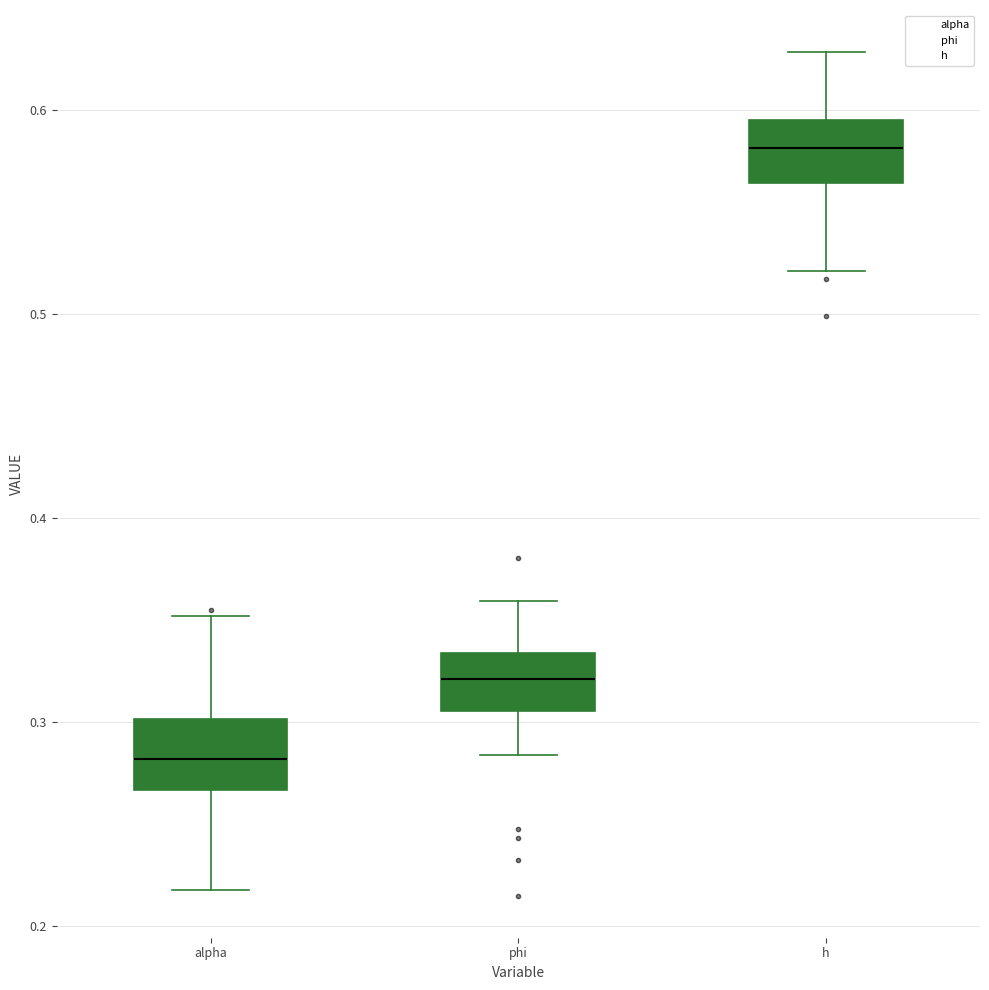

Reading left to right, transcribe this box plot: for each box, give where its median line is, the range the box spans, and where its two whiskers end, as read against the y-axis. The values are not printed on the chart, so give them approximately, as read against the axis.

alpha: median 0.28, box 0.27 to 0.30, whiskers 0.22 to 0.35
phi: median 0.32, box 0.31 to 0.33, whiskers 0.28 to 0.36
h: median 0.58, box 0.56 to 0.60, whiskers 0.52 to 0.63